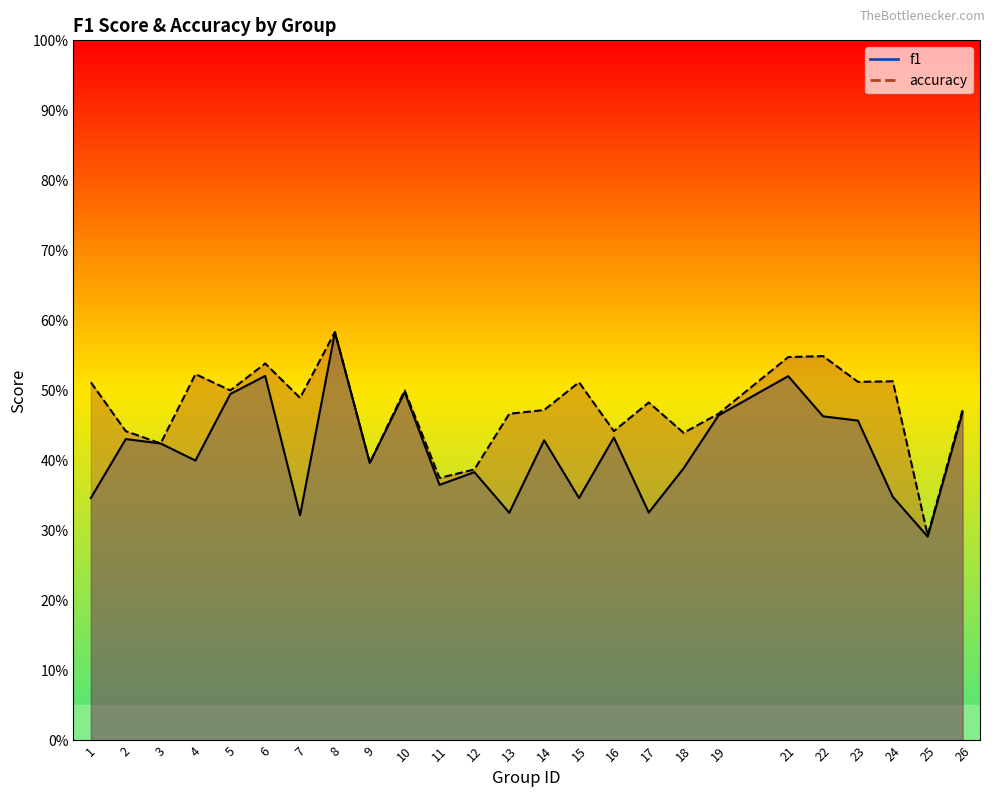

How many lines are shown in the chart?

2